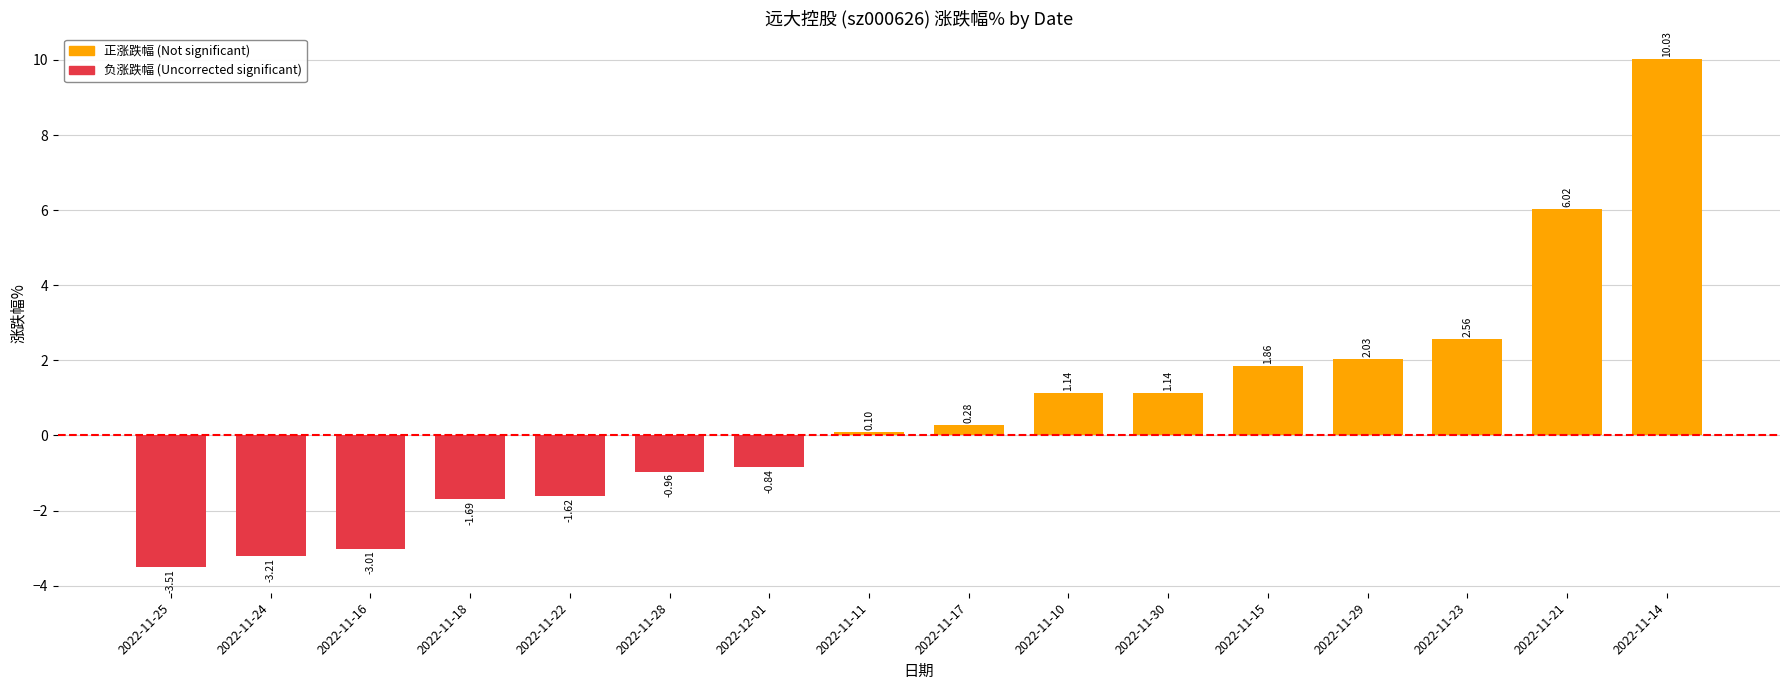

Is it true that the value at 2022-11-28 is -0.5?

False